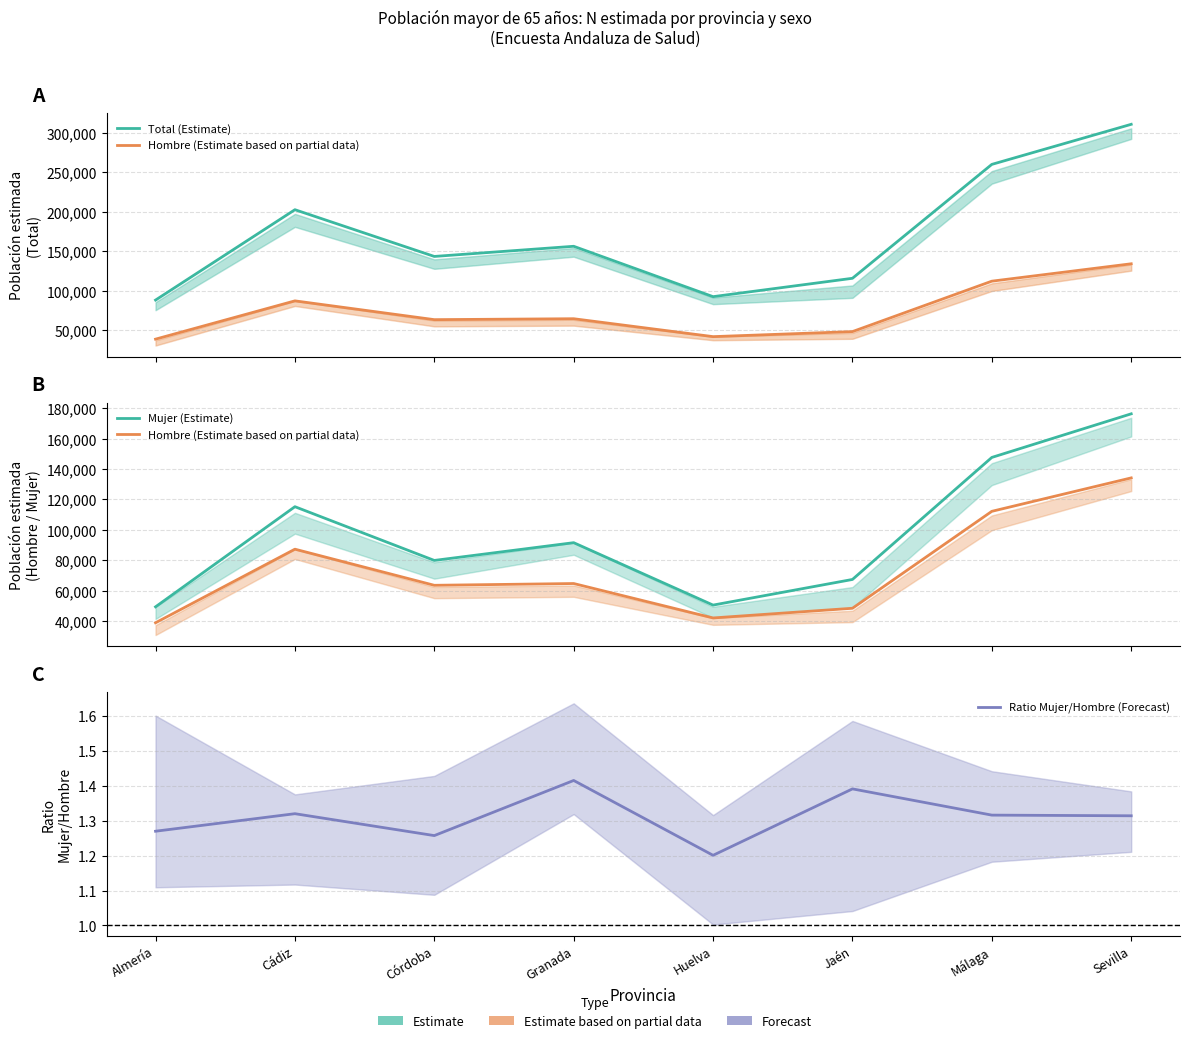

List the labels in order of Total (Estimate) value, largest first.

Sevilla, Málaga, Cádiz, Granada, Córdoba, Jaén, Huelva, Almería